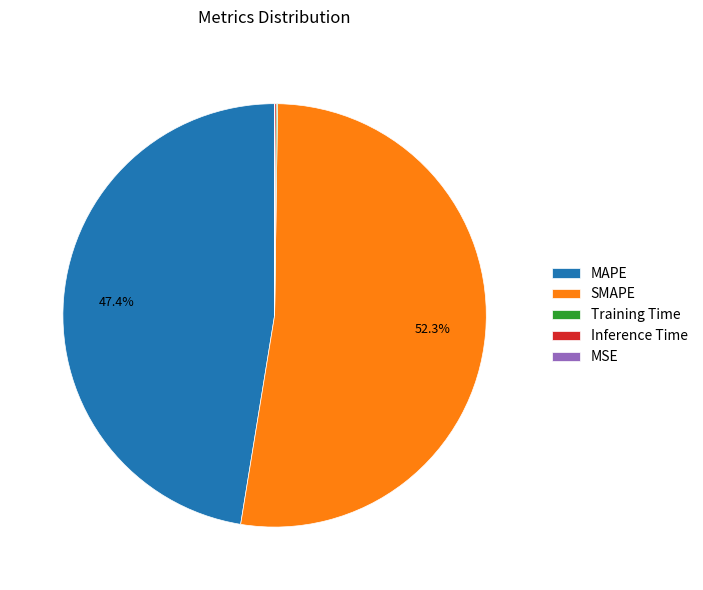

Does SMAPE account for over 50% of the chart?

Yes